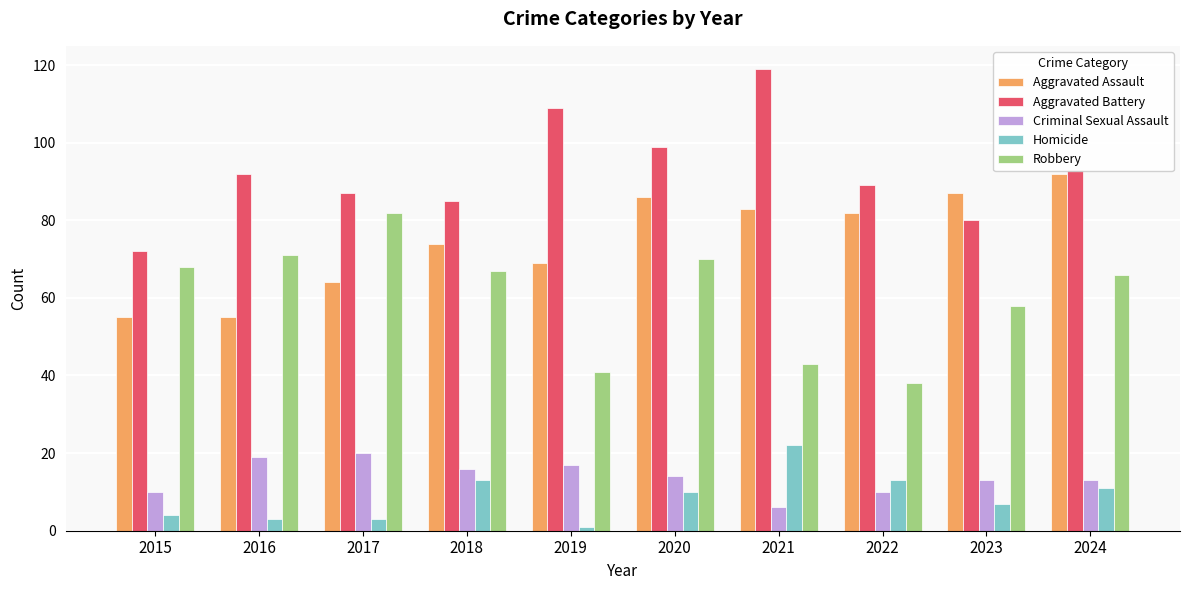

Where is Homicide nearest to the value 11?

2024